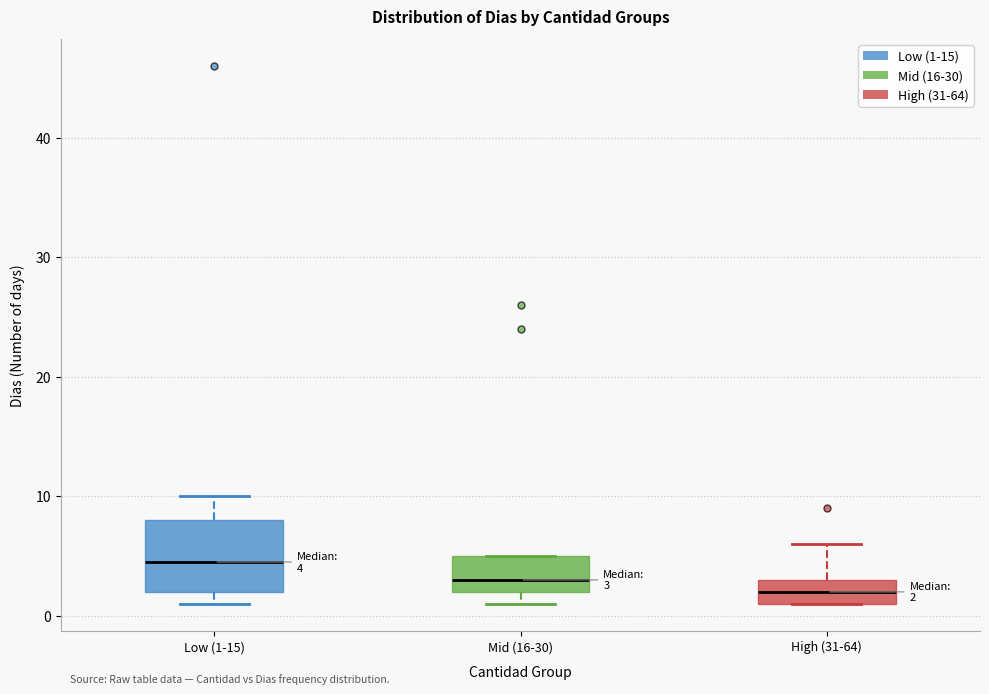

Which box's median line is the lowest?

High (31-64)